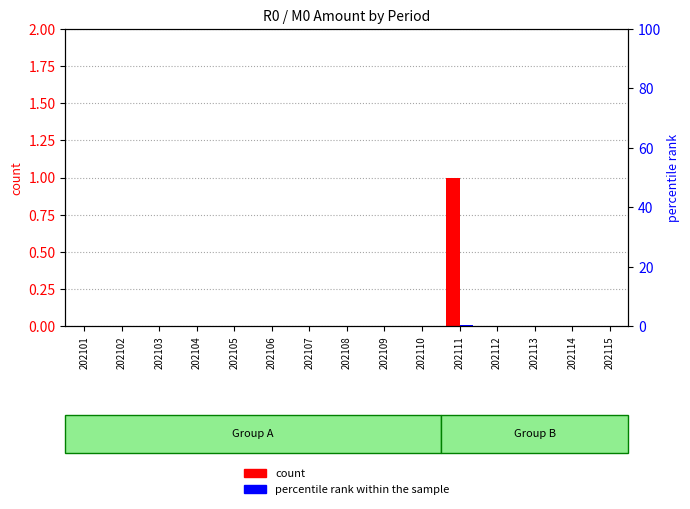

Rank the series by their average value, from highest to lowest.

count, percentile rank within the sample